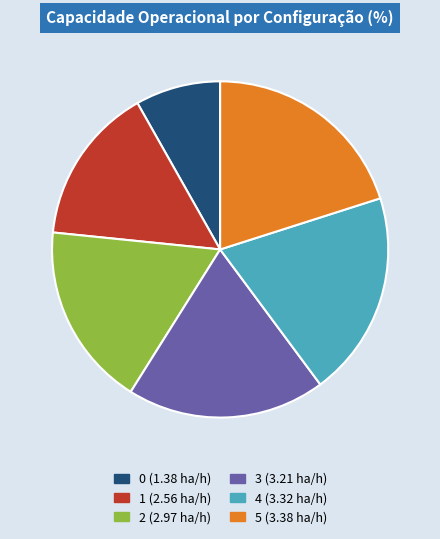

True or false: 4 accounts for 20% of the total.

True